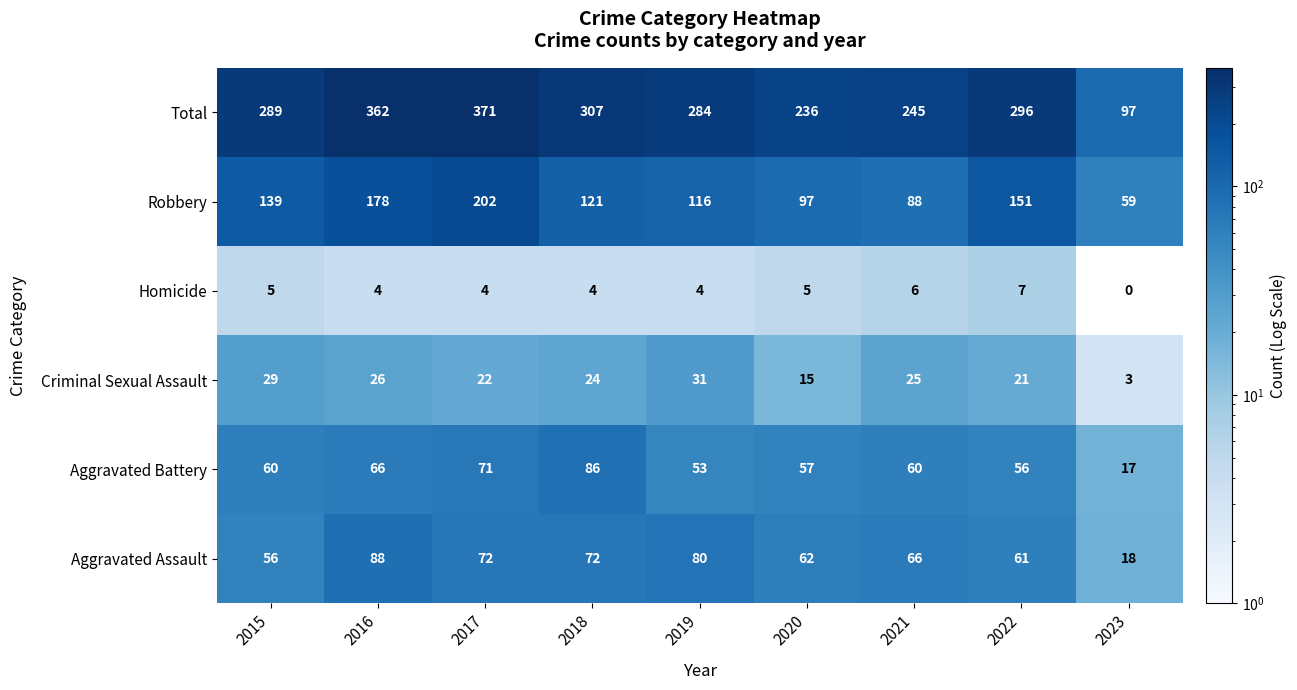

The value of Criminal Sexual Assault at 2023 is 3. True or false?

True